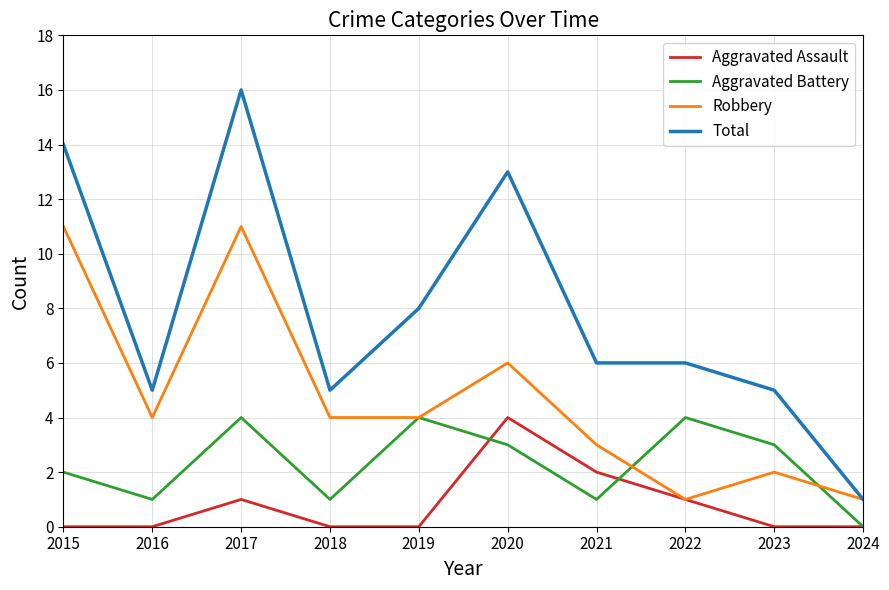

At which category is the sum across all series the highest?

2017